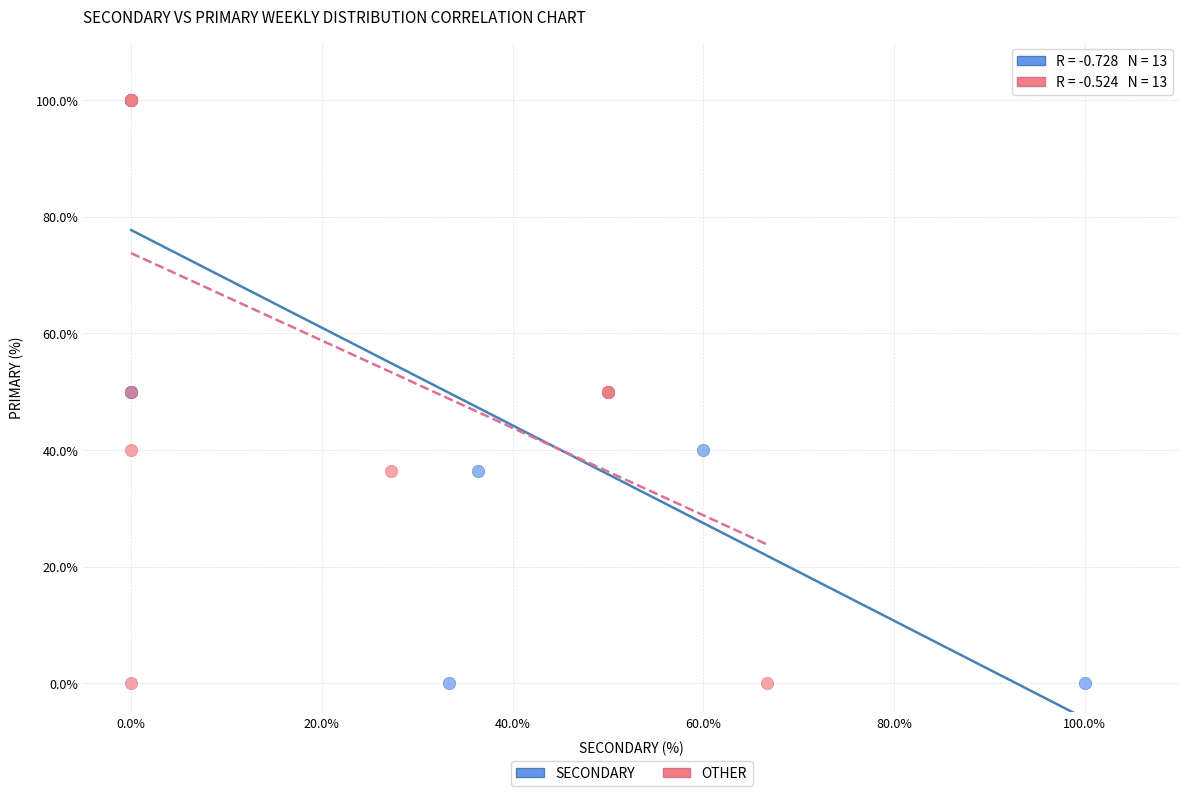

What are all the series names shown in the legend?

SECONDARY, OTHER